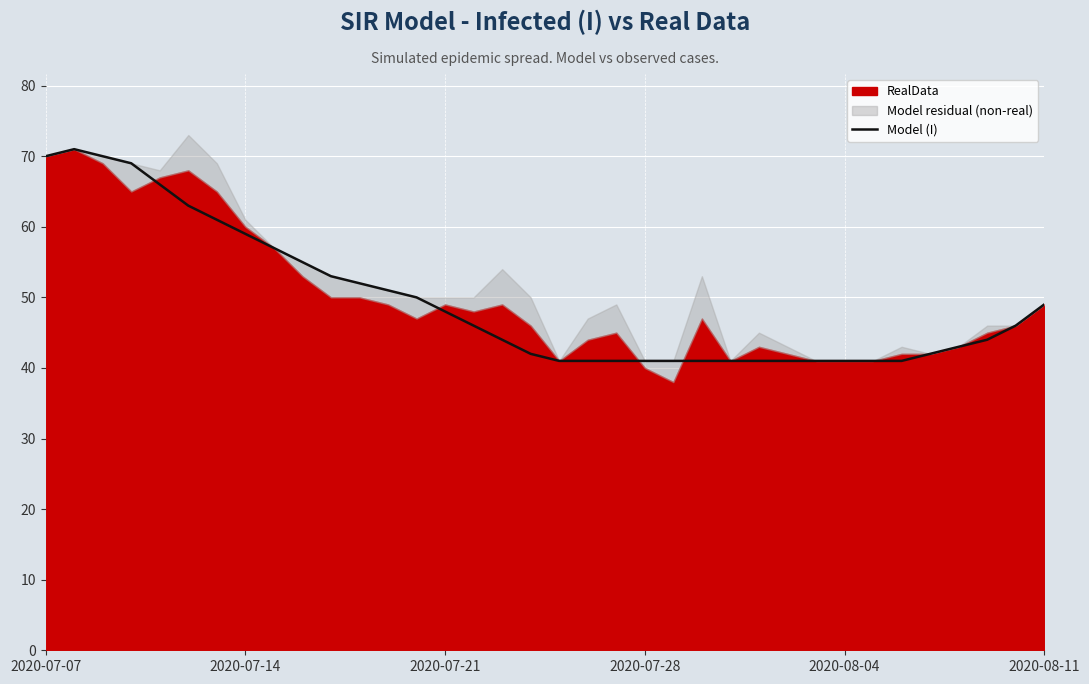

What position from the right is 13?

23